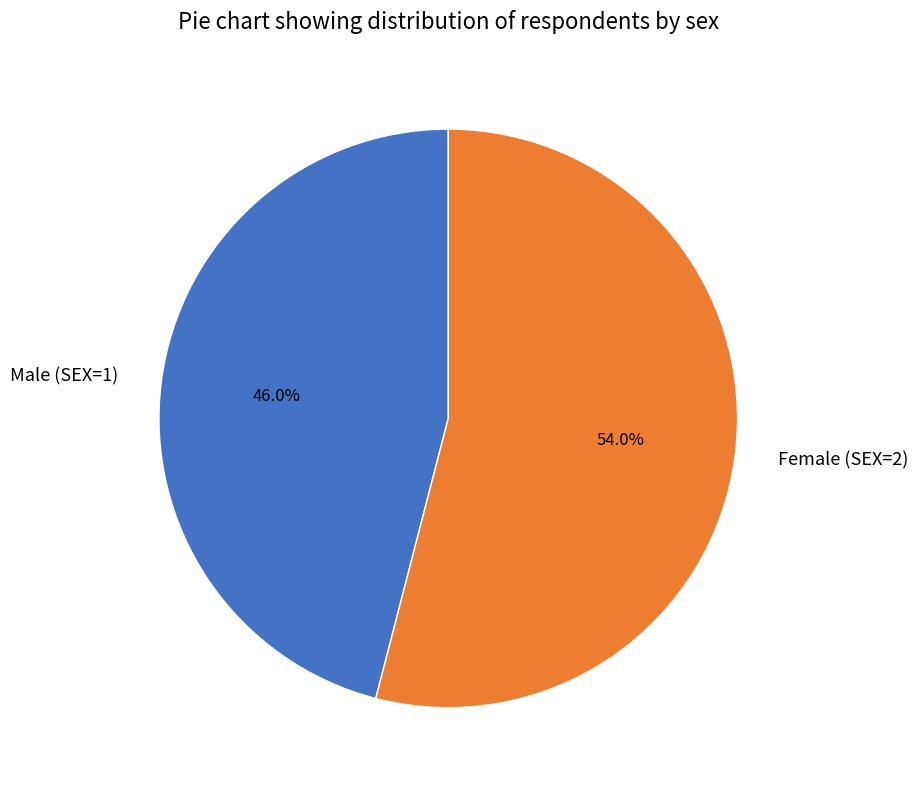

What is the ratio of the value at Male (SEX=1) to the value at Female (SEX=2)?

0.9